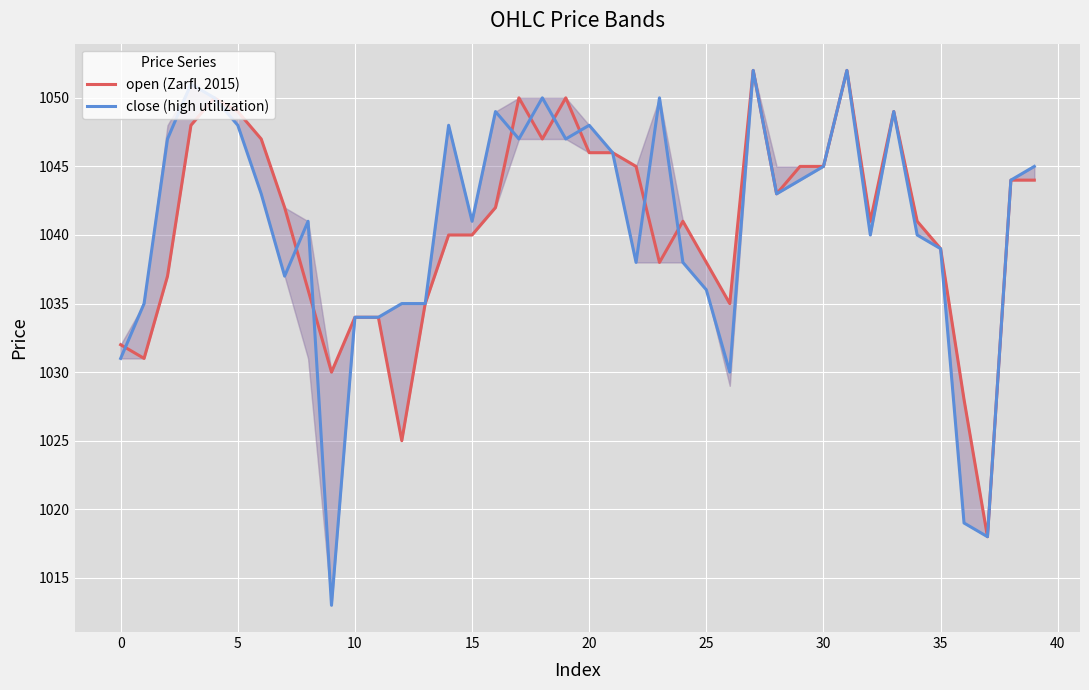

What is the lowest value of the open (Zarfl, 2015) series?

1018